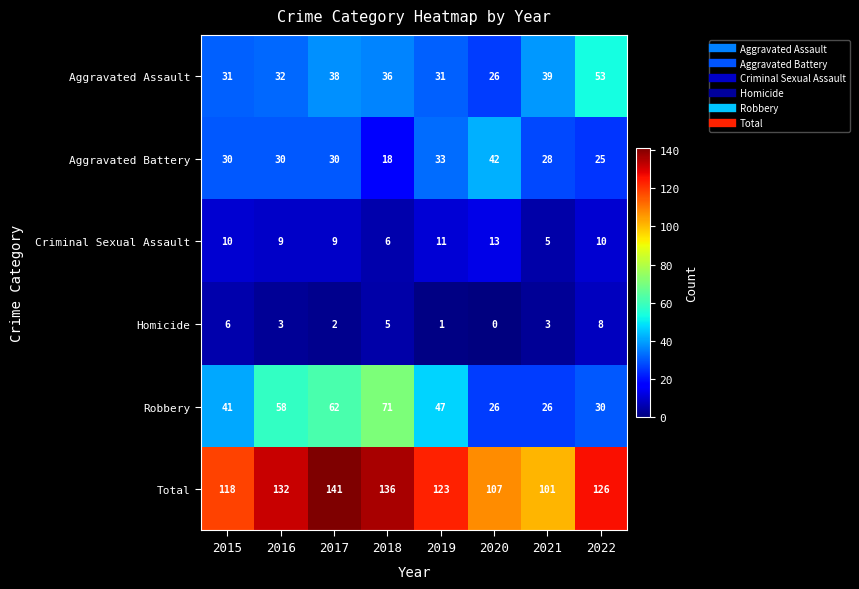

Which series has the widest spread of values?

Robbery